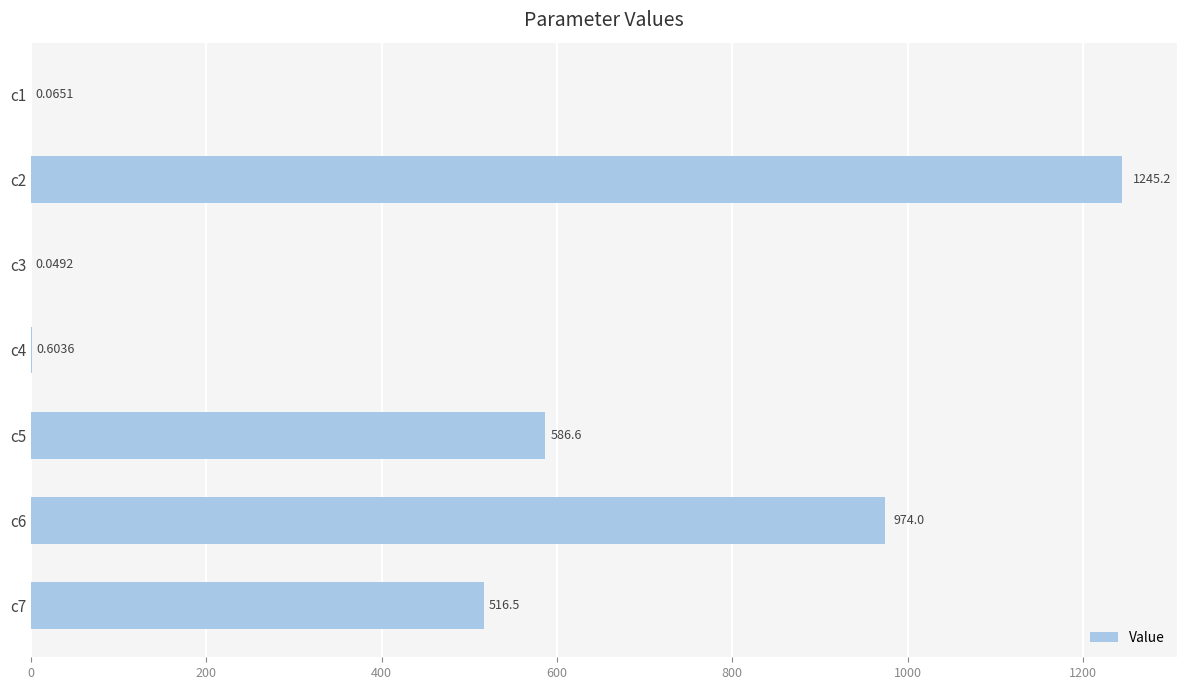

What is the average value?

474.7